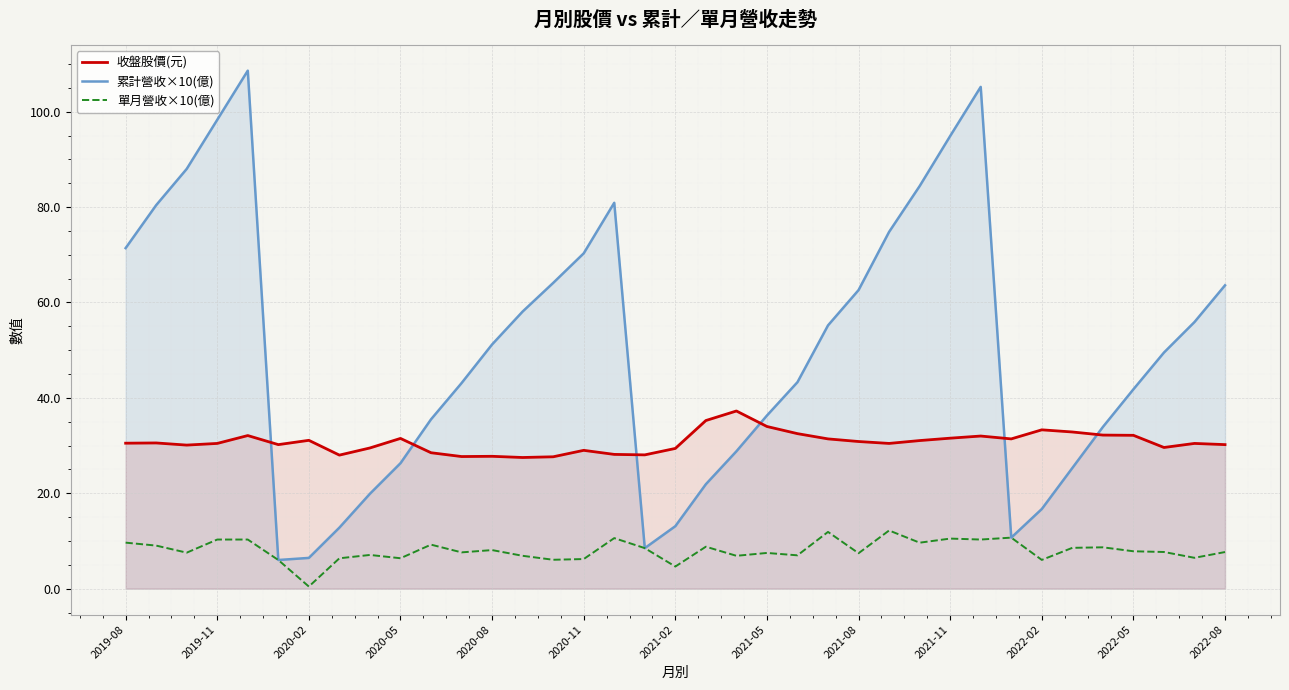

List the series in order of their overall mean, highest first.

累計營收×10(億), 收盤股價(元), 單月營收×10(億)